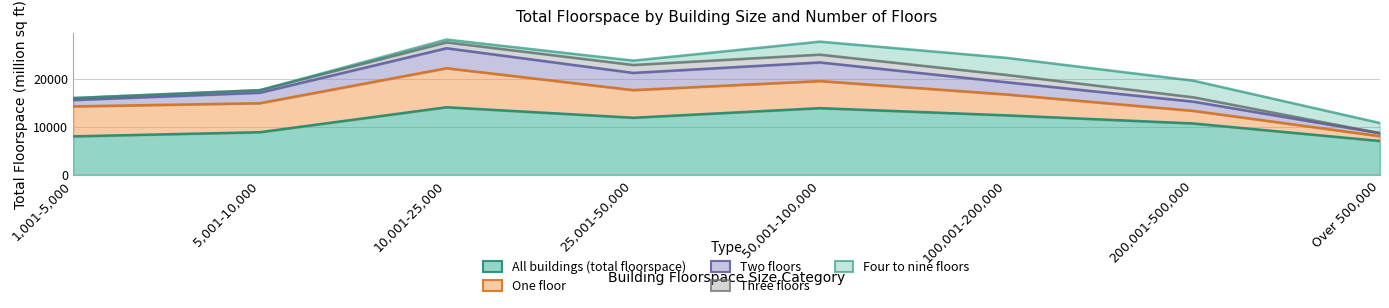

What is the total value across all series at 25,001-50,000?

23823